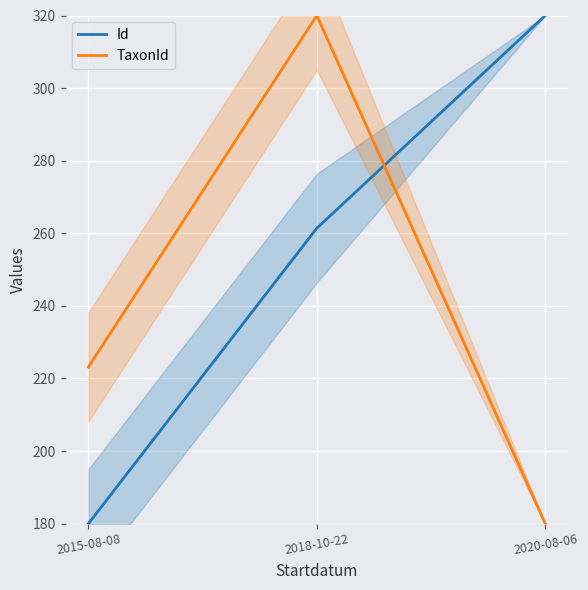

At how many categories does at least one series exceed 307?

2